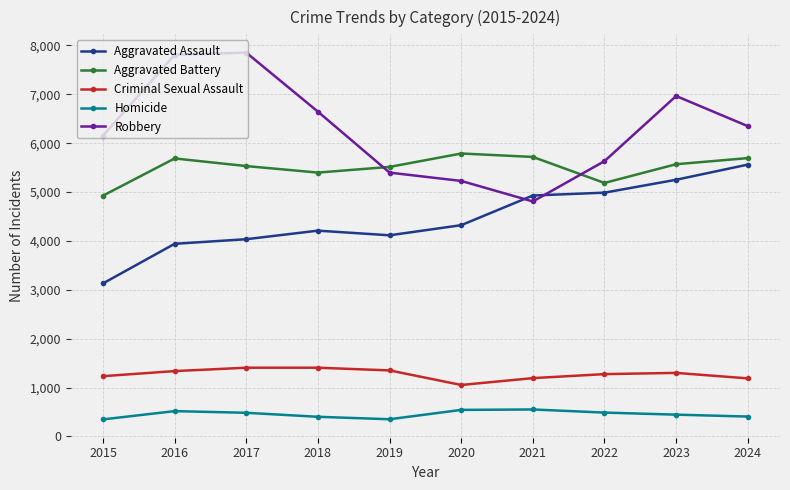

What is the minimum value for Aggravated Battery?

4927